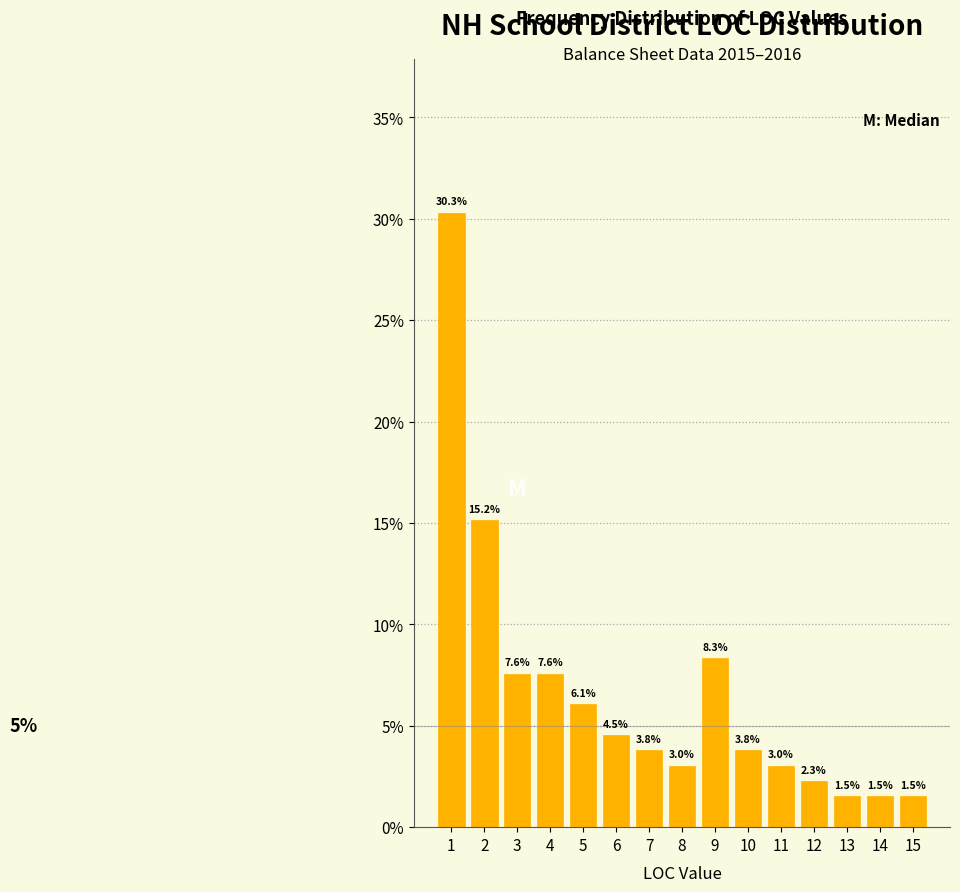

Reading left to right, transcribe this chart: for each bar, give the range it covers on the x-axis and its height.

0.5 to 1.5: 30.3
1.5 to 2.5: 15.2
2.5 to 3.5: 7.6
3.5 to 4.5: 7.6
4.5 to 5.5: 6.1
5.5 to 6.5: 4.5
6.5 to 7.5: 3.8
7.5 to 8.5: 3.0
8.5 to 9.5: 8.3
9.5 to 10.5: 3.8
10.5 to 11.5: 3.0
11.5 to 12.5: 2.3
12.5 to 13.5: 1.5
13.5 to 14.5: 1.5
14.5 to 15.5: 1.5